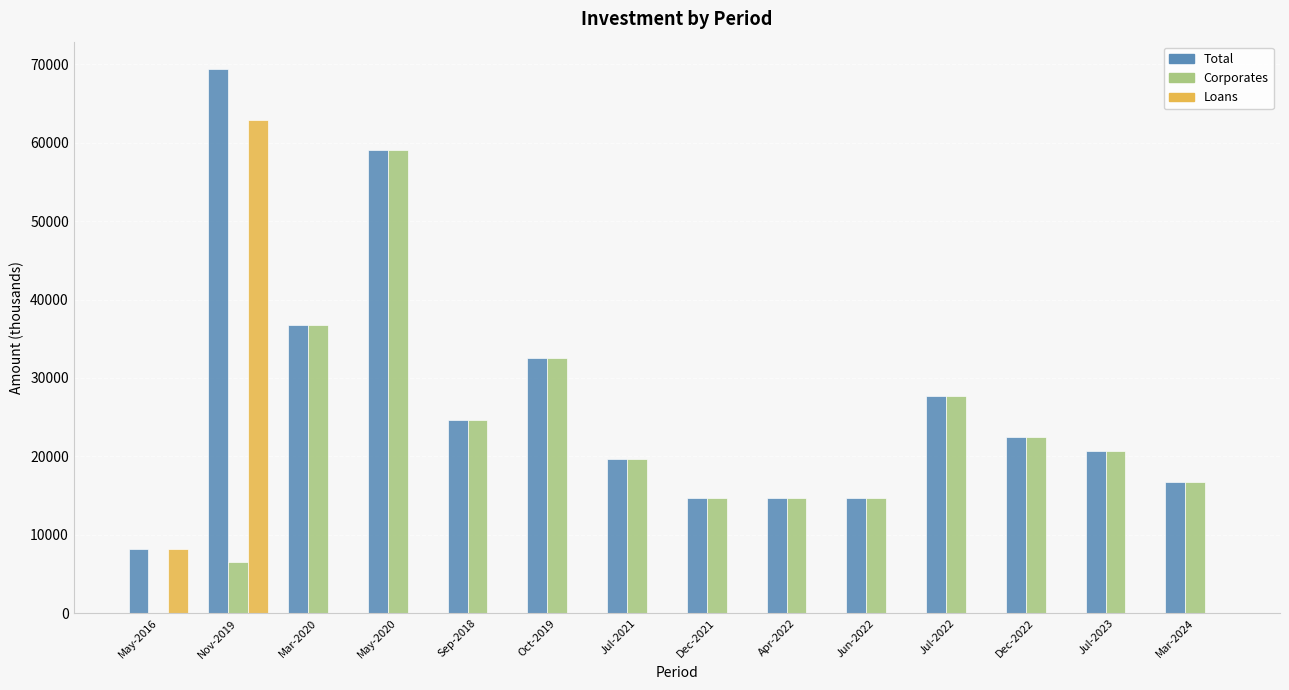

Reading left to right, transcribe all the data shown in this chart.

Total: May-2016=8147.6	Nov-2019=69388.0	Mar-2020=36717.0	May-2020=58999.5	Sep-2018=24646.0	Oct-2019=32573.0	Jul-2021=19666.5	Dec-2021=14749.9	Apr-2022=14749.9	Jun-2022=14749.9	Jul-2022=27648.2	Dec-2022=22500.0	Jul-2023=20649.8	Mar-2024=16716.5
Corporates: May-2016=0.0	Nov-2019=6521.2	Mar-2020=36717.0	May-2020=58999.5	Sep-2018=24646.0	Oct-2019=32573.0	Jul-2021=19666.5	Dec-2021=14749.9	Apr-2022=14749.9	Jun-2022=14749.9	Jul-2022=27648.2	Dec-2022=22500.0	Jul-2023=20649.8	Mar-2024=16716.5
Loans: May-2016=8147.6	Nov-2019=62866.8	Mar-2020=0.0	May-2020=0.0	Sep-2018=0.0	Oct-2019=0.0	Jul-2021=0.0	Dec-2021=0.0	Apr-2022=0.0	Jun-2022=0.0	Jul-2022=0.0	Dec-2022=0.0	Jul-2023=0.0	Mar-2024=0.0